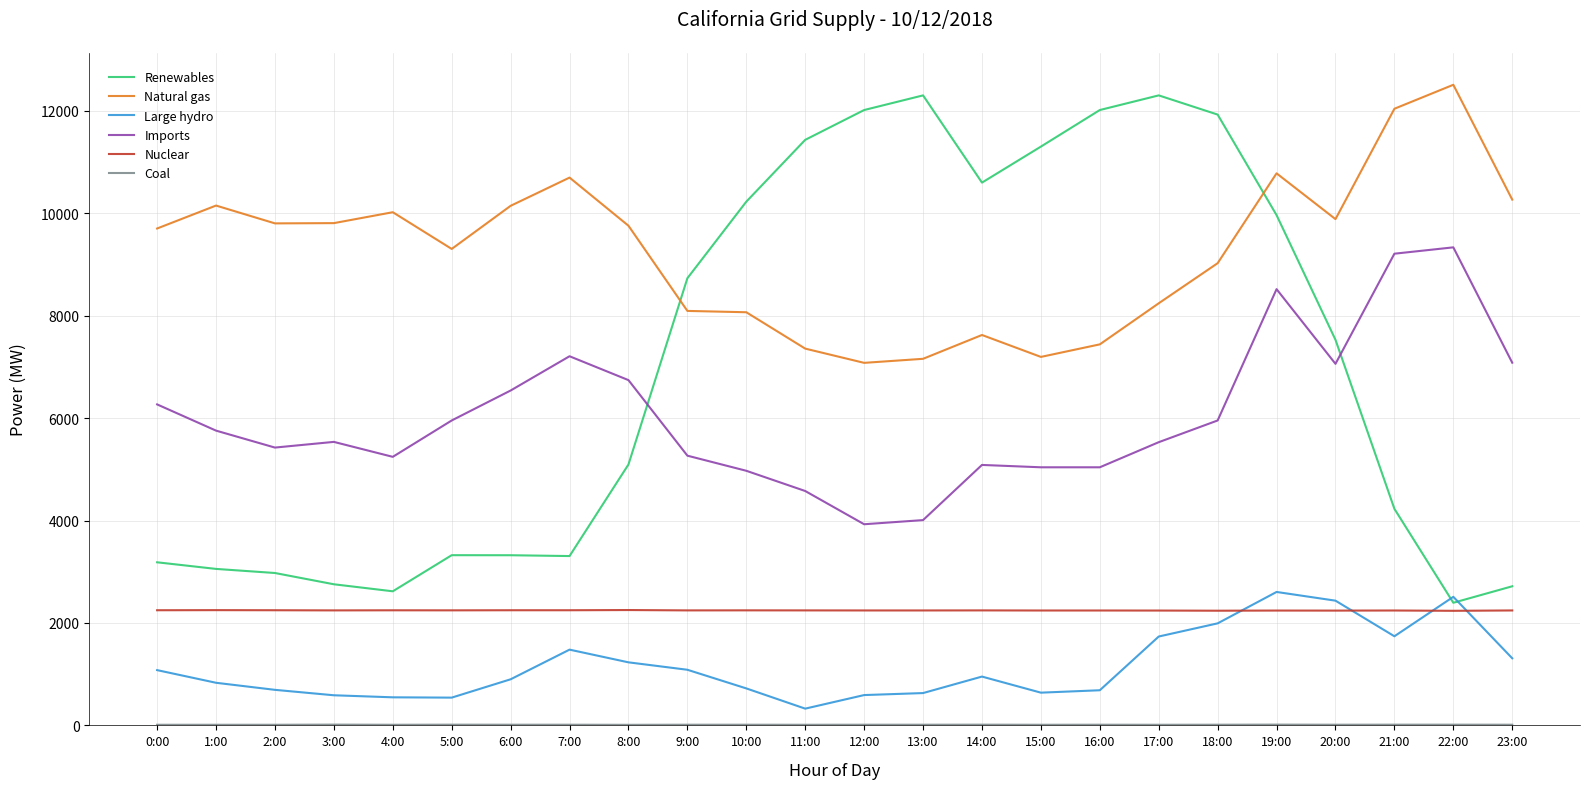

The Nuclear series shows 2248 at 7:00. True or false?

True